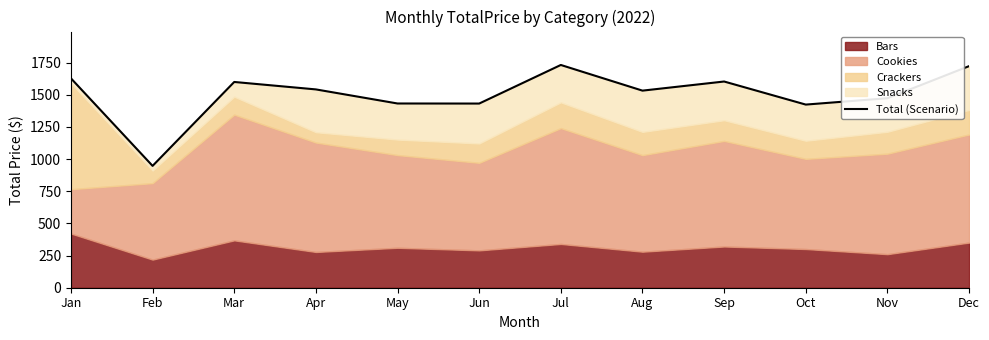

What is the sum of all values?

18061.1